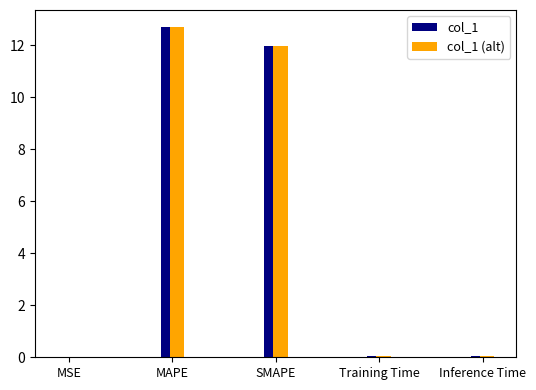

Reading right to left, transcribe all the data shown in this chart.

Inference Time=0.1	Training Time=0.1	SMAPE=12.0	MAPE=12.7	MSE=0.0